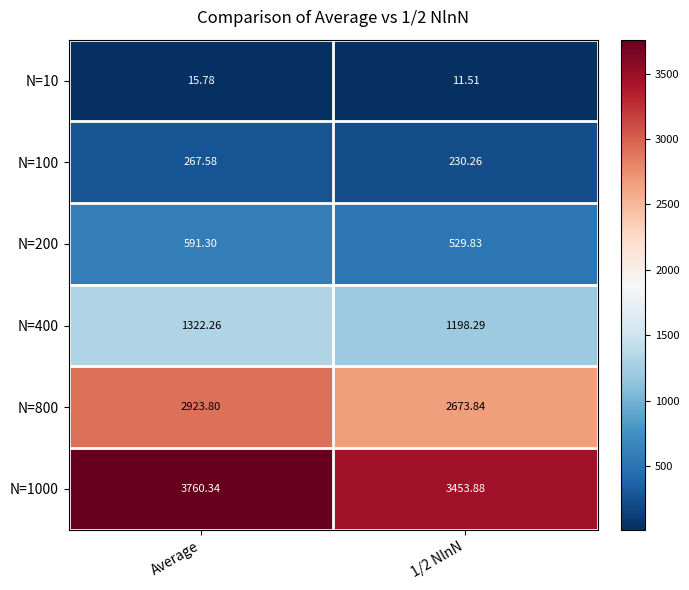

How many data points does each series have?

2